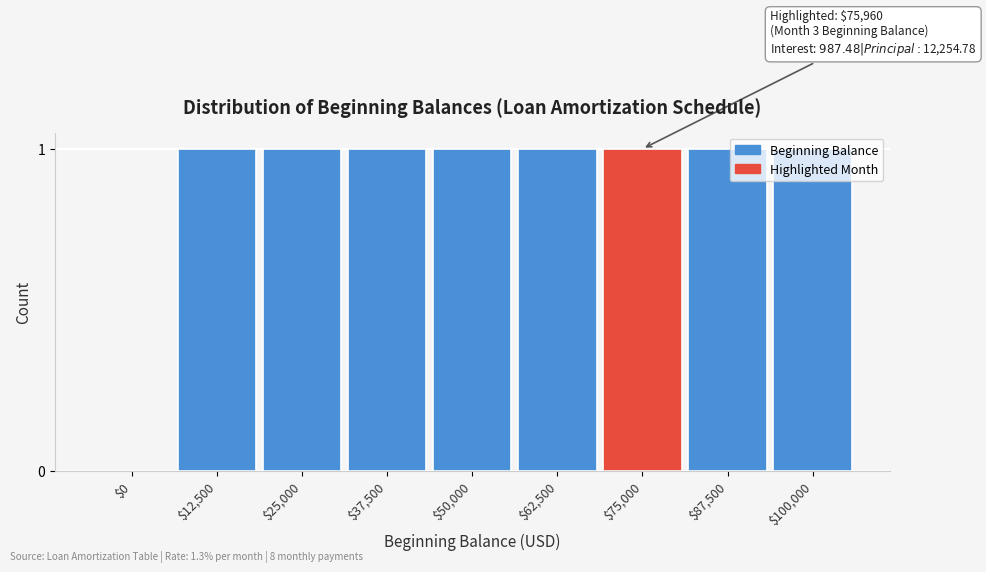

What is the sum of all values?

8